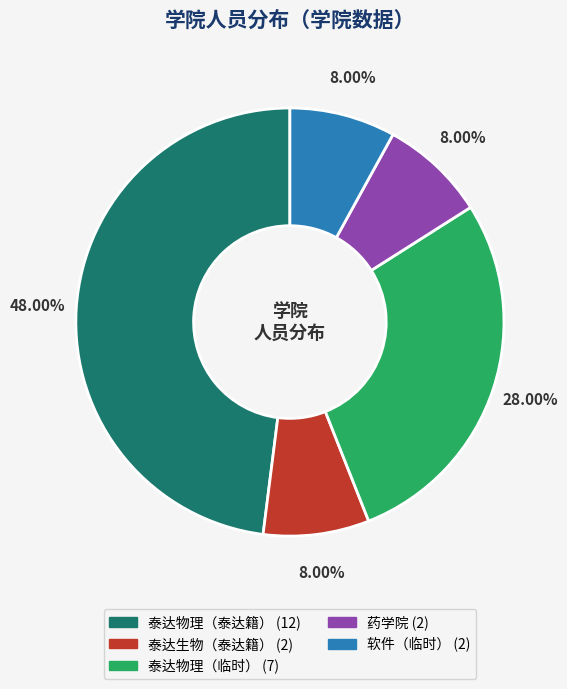

To the nearest percent, what is the average slice percentage?

20%